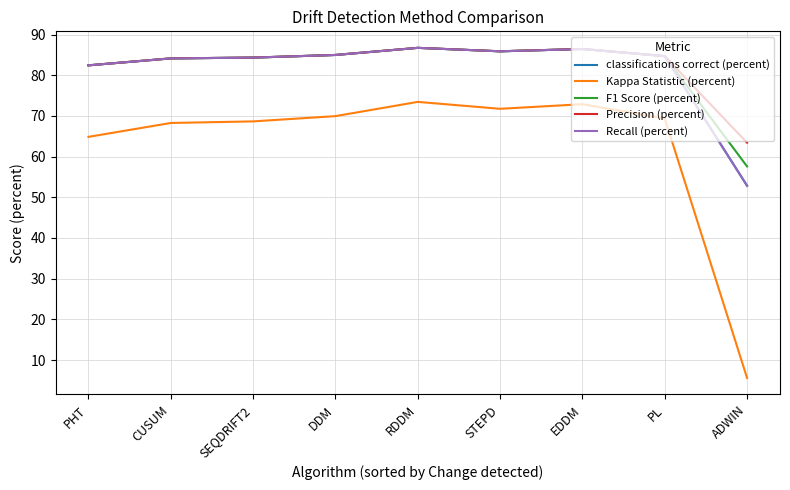

Which series changed the most between SEQDRIFT2 and DDM?

Kappa Statistic (percent)